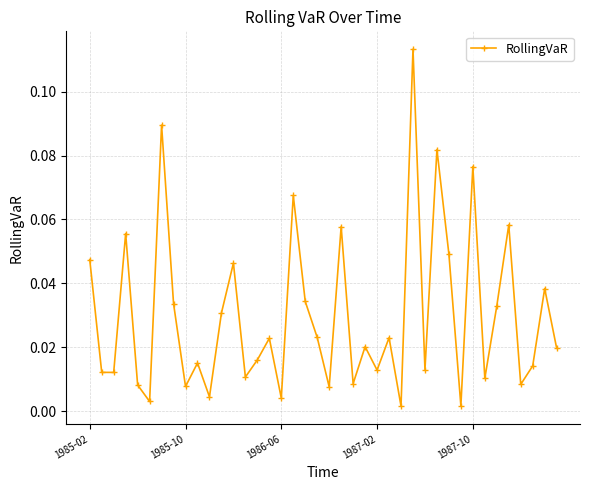

How many points are lower than both their immediate neighbors (excluding endpoints)?

14